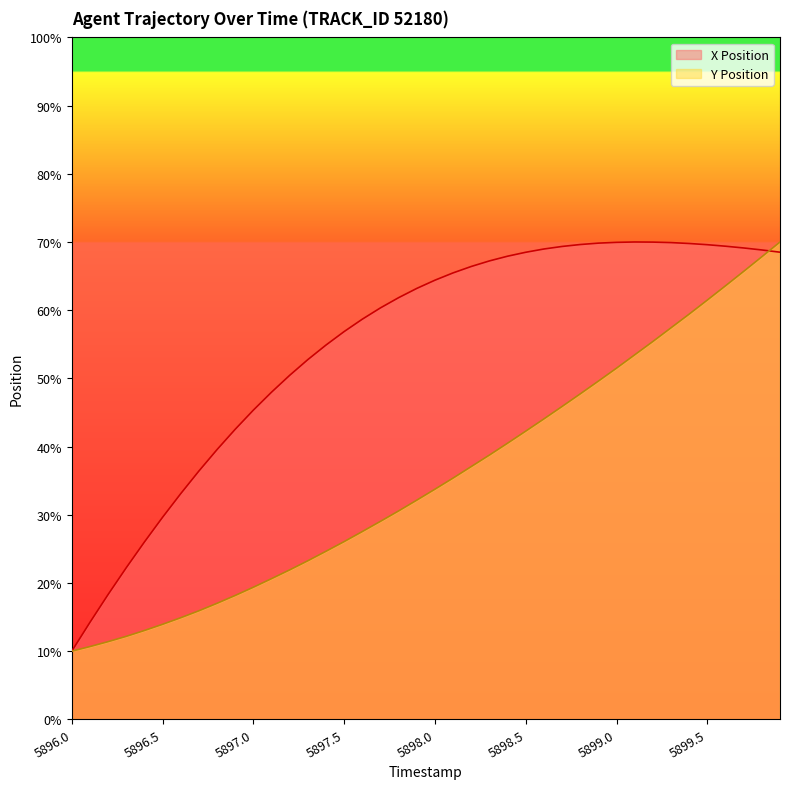

True or false: X Position has more than 1 interior local peaks.

False